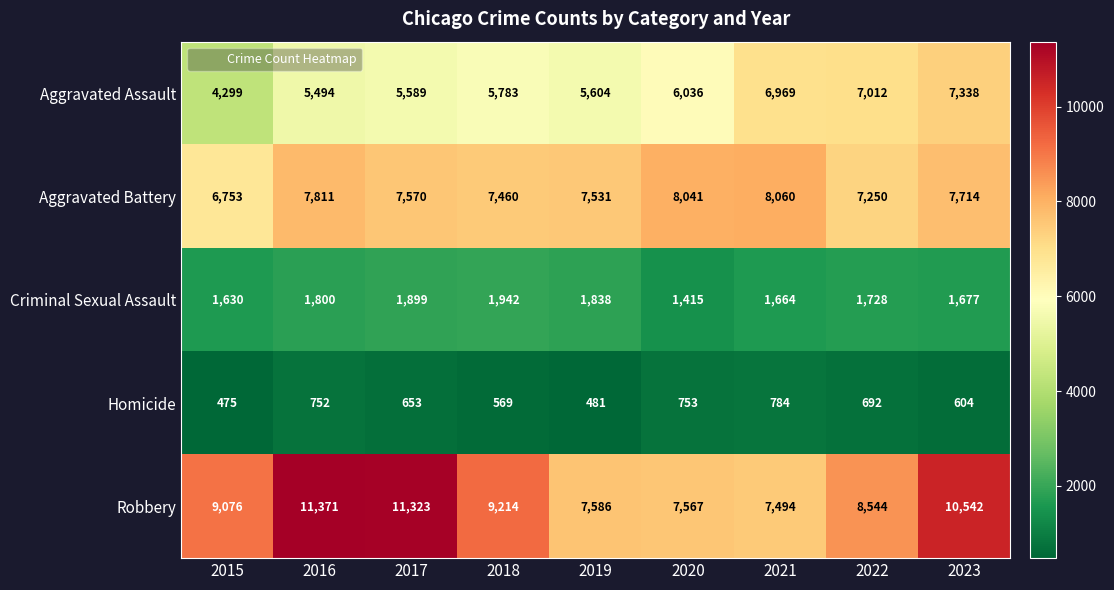

Which label corresponds to the smallest value in the chart?

2015